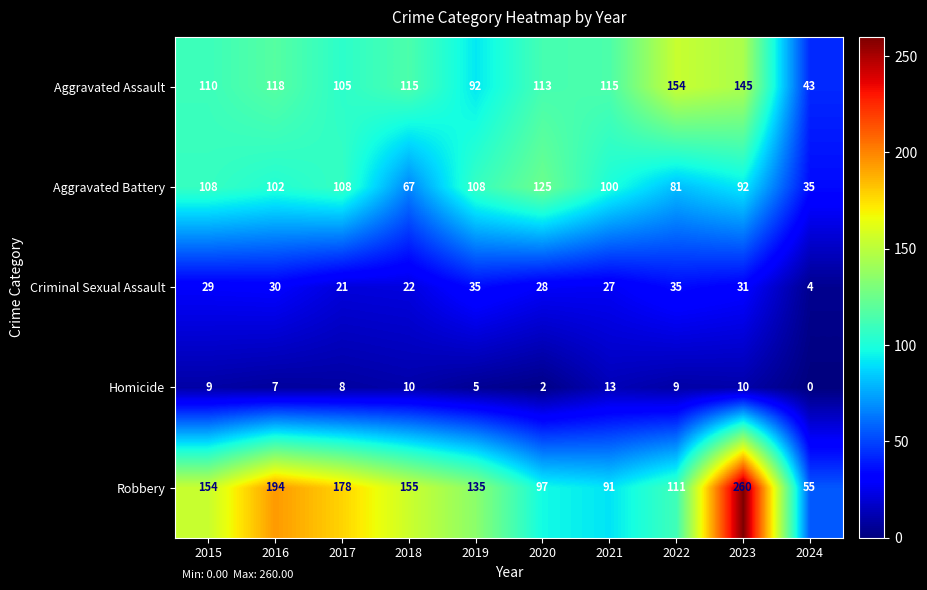

Where is Criminal Sexual Assault nearest to the value 19?

2017